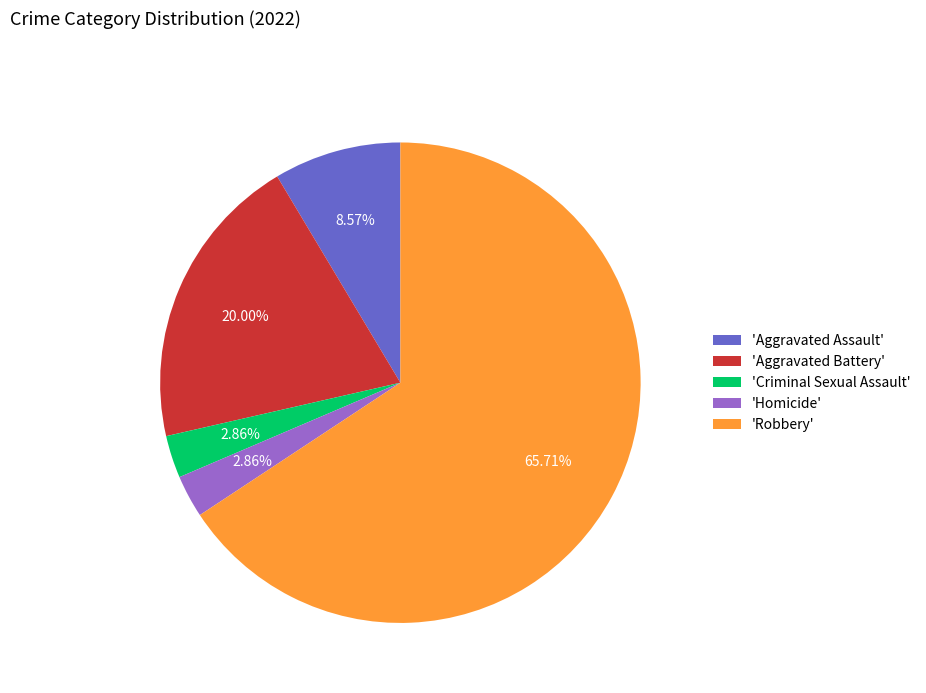

Which has a higher value, 'Homicide' or 'Aggravated Battery'?

'Aggravated Battery'